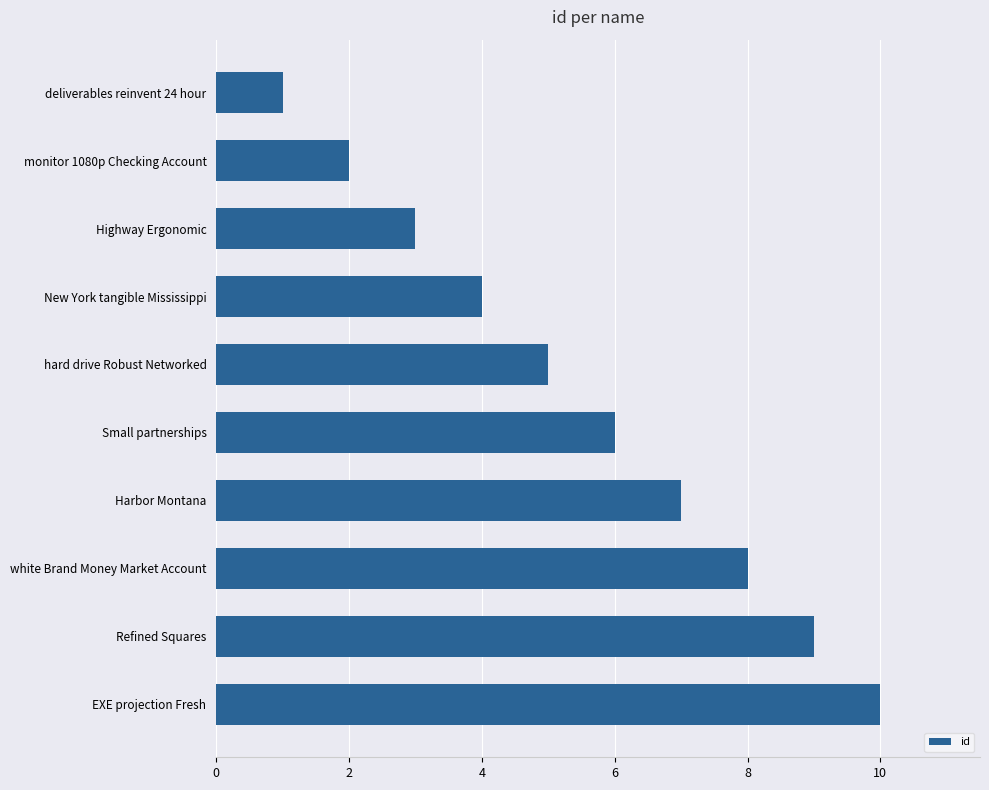

What is the approximate value at Refined Squares?

9